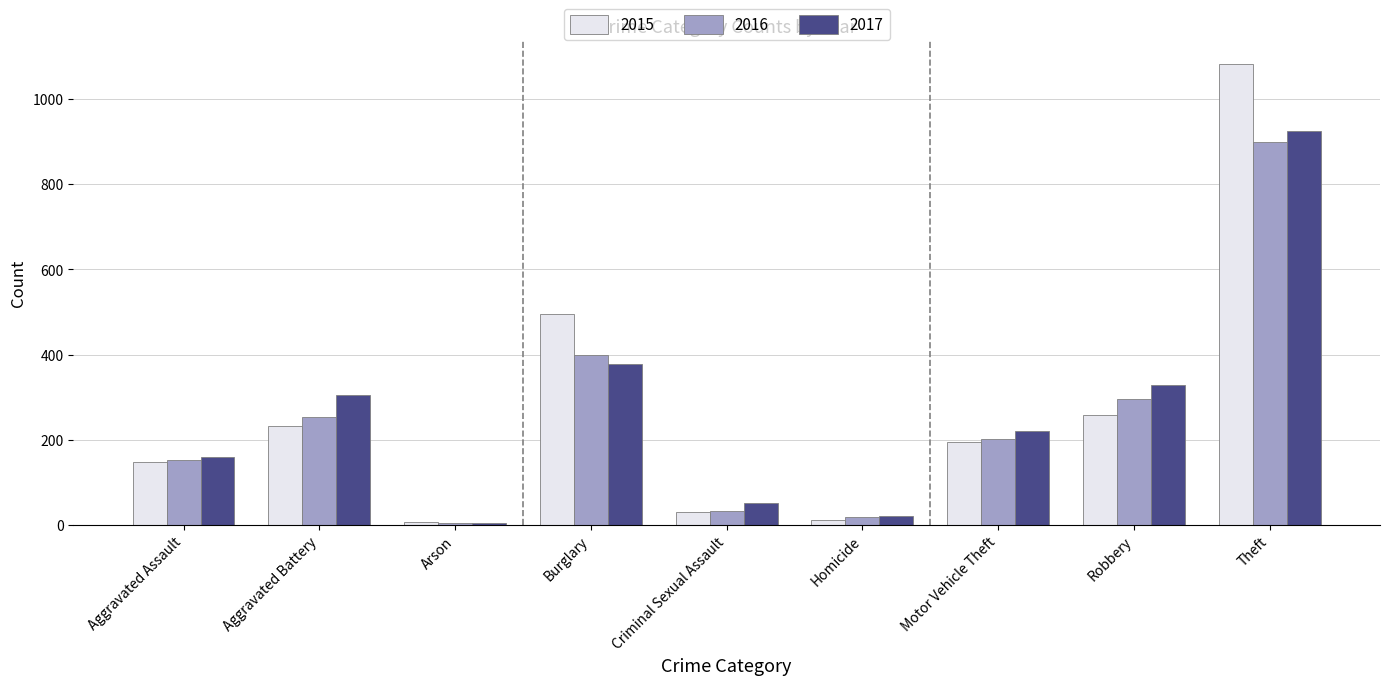

How many categories are shown in the chart?

9